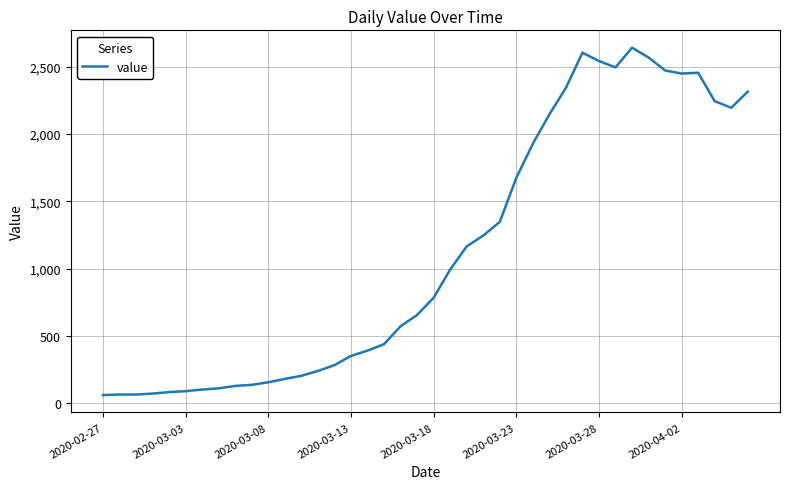

How many series are shown in this chart?

1